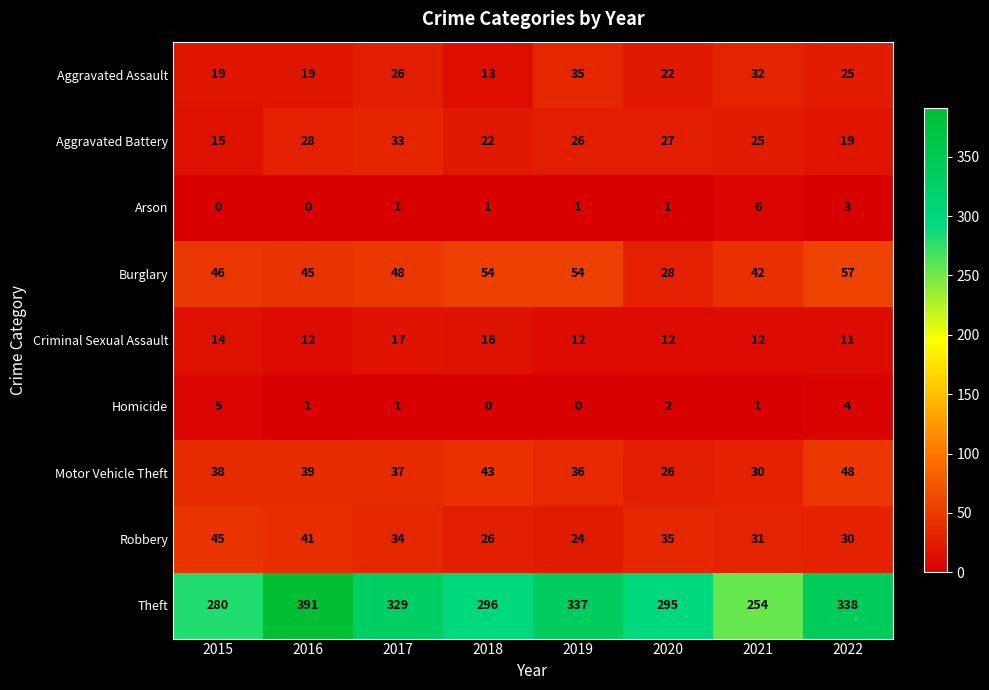

List the series in order of their peak value, highest first.

Theft, Burglary, Motor Vehicle Theft, Robbery, Aggravated Assault, Aggravated Battery, Criminal Sexual Assault, Arson, Homicide